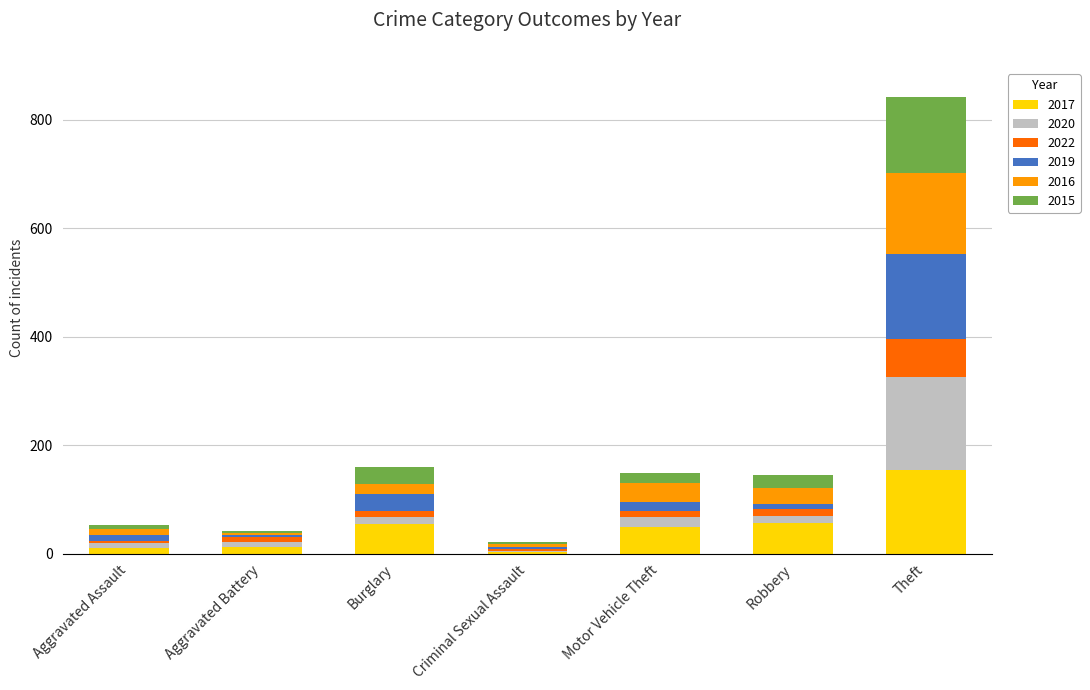

The 2017 series shows 75 at Theft. True or false?

False